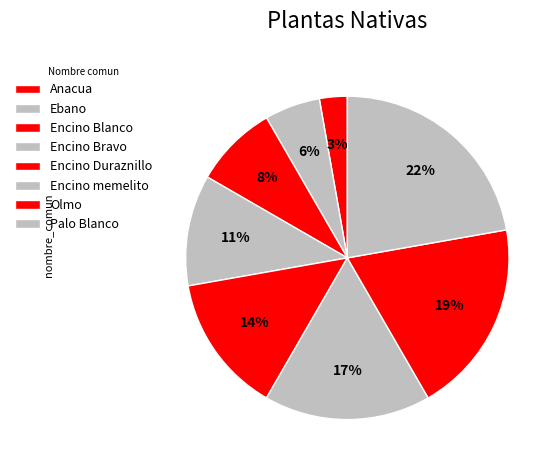

Rank the categories by value from lowest to highest.

Anacua, Ebano, Encino Blanco, Encino Bravo, Encino Duraznillo, Encino memelito, Olmo, Palo Blanco